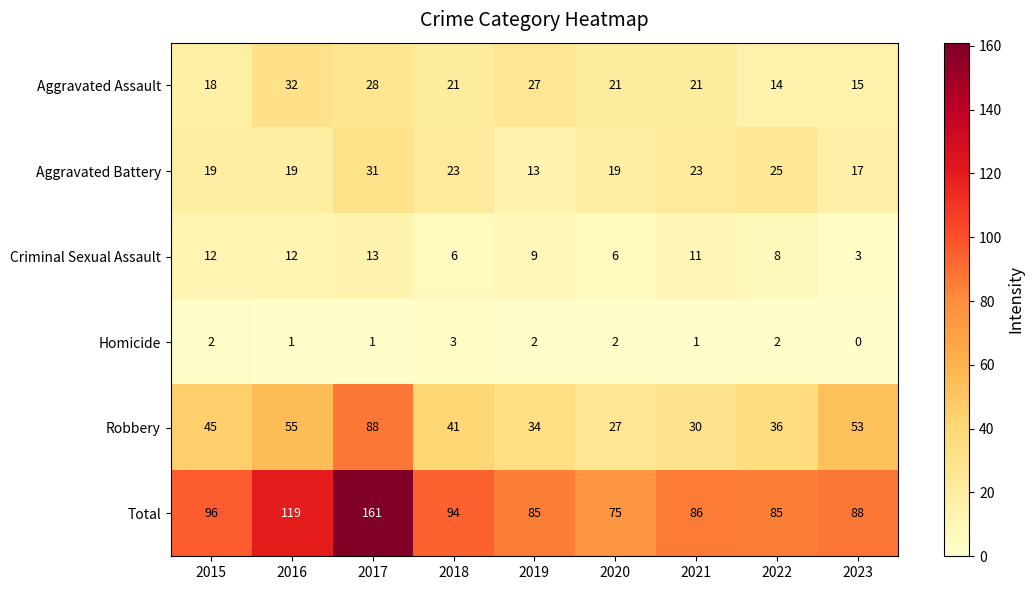

List the series in order of their peak value, lowest first.

Homicide, Criminal Sexual Assault, Aggravated Battery, Aggravated Assault, Robbery, Total